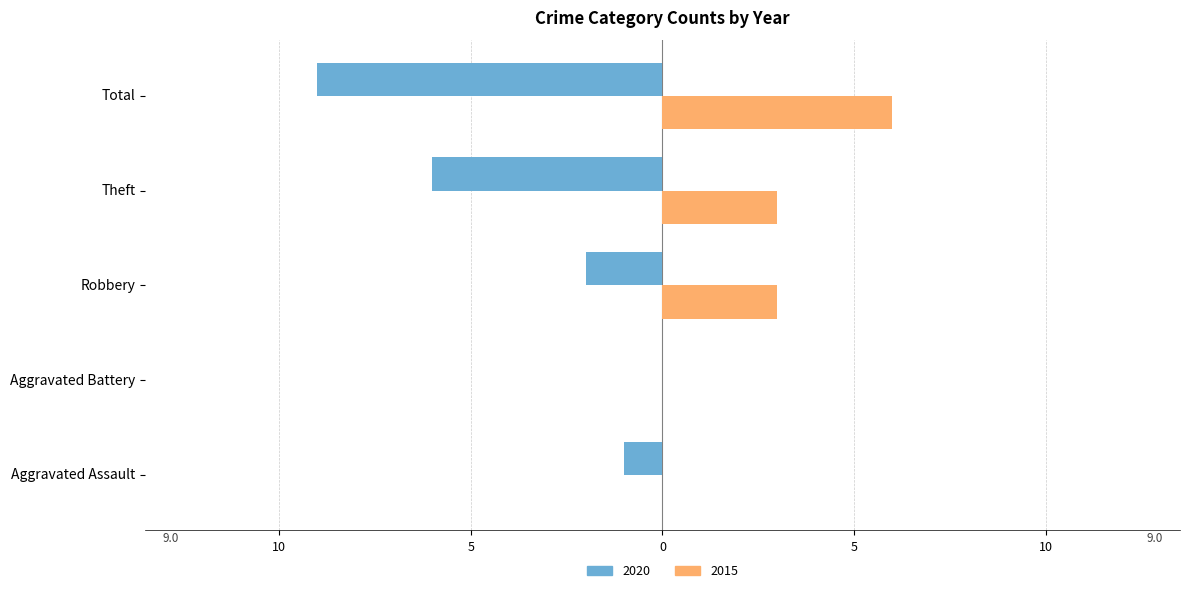

What are all the series names shown in the legend?

2020, 2015